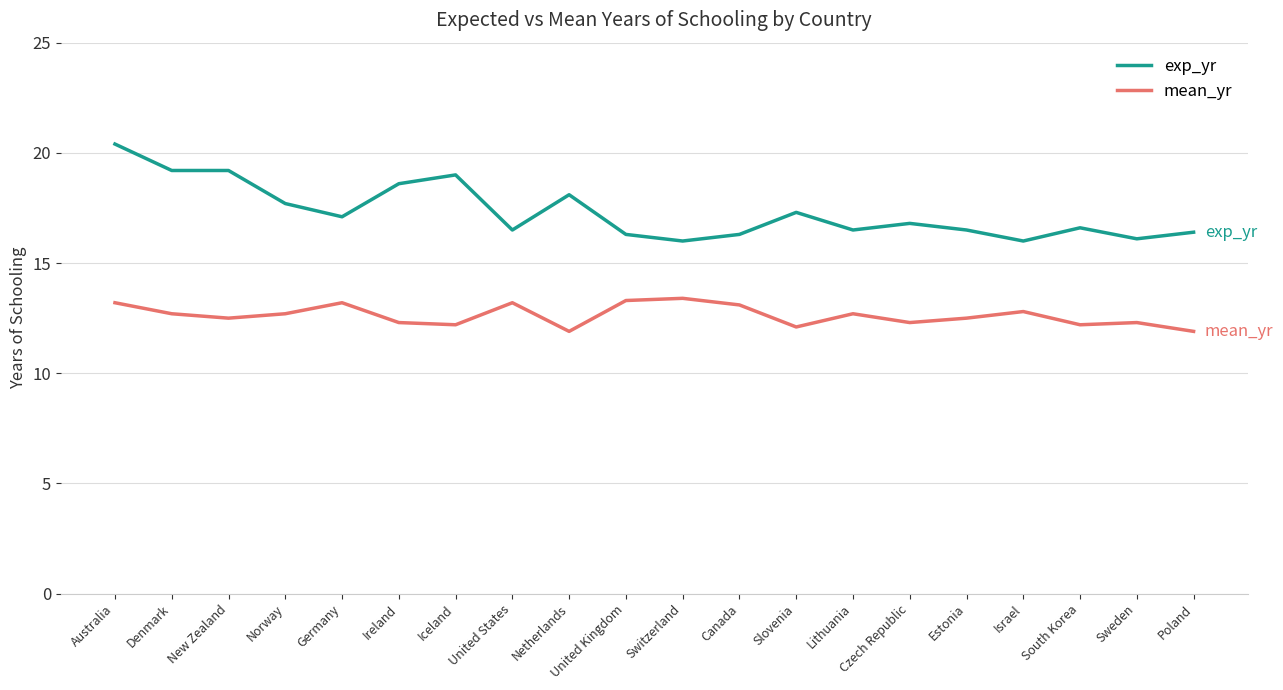

Which series has the largest total across all categories?

exp_yr